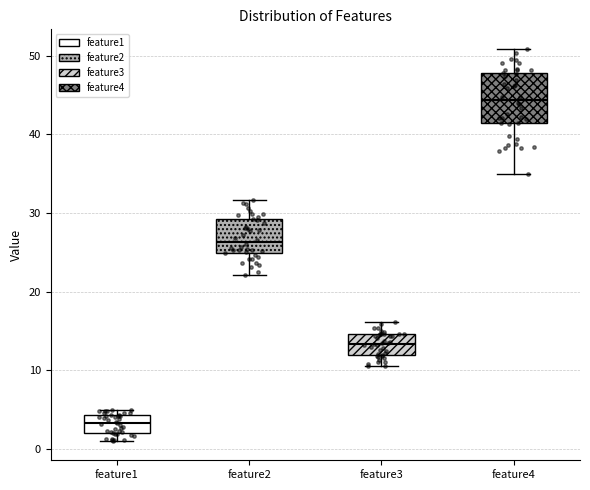

Reading left to right, read every box against the y-axis: the position of its median line, the range the box covers, and the ends of its whiskers. The values are not printed on the chart, so give them approximately, as read against the axis.

feature1: median 3, box 2 to 4, whiskers 1 to 5
feature2: median 26, box 25 to 29, whiskers 22 to 32
feature3: median 13, box 12 to 15, whiskers 11 to 16
feature4: median 44, box 41 to 48, whiskers 35 to 51